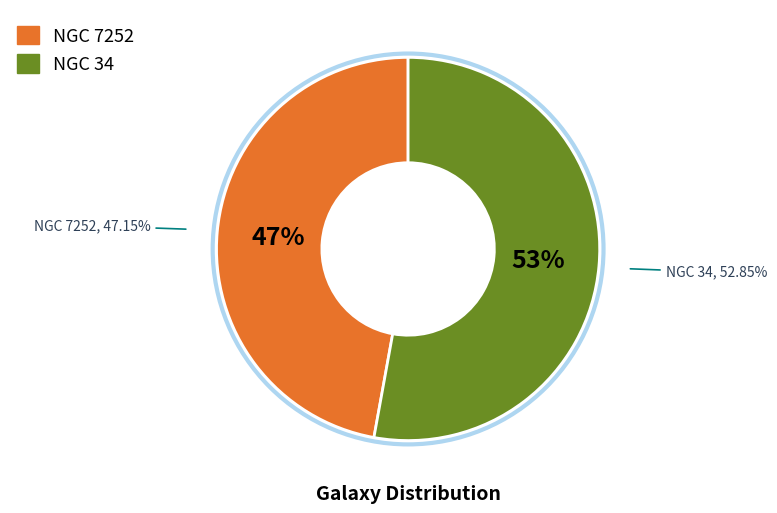

What percentage is the NGC 7252 slice, to the nearest percent?

47%